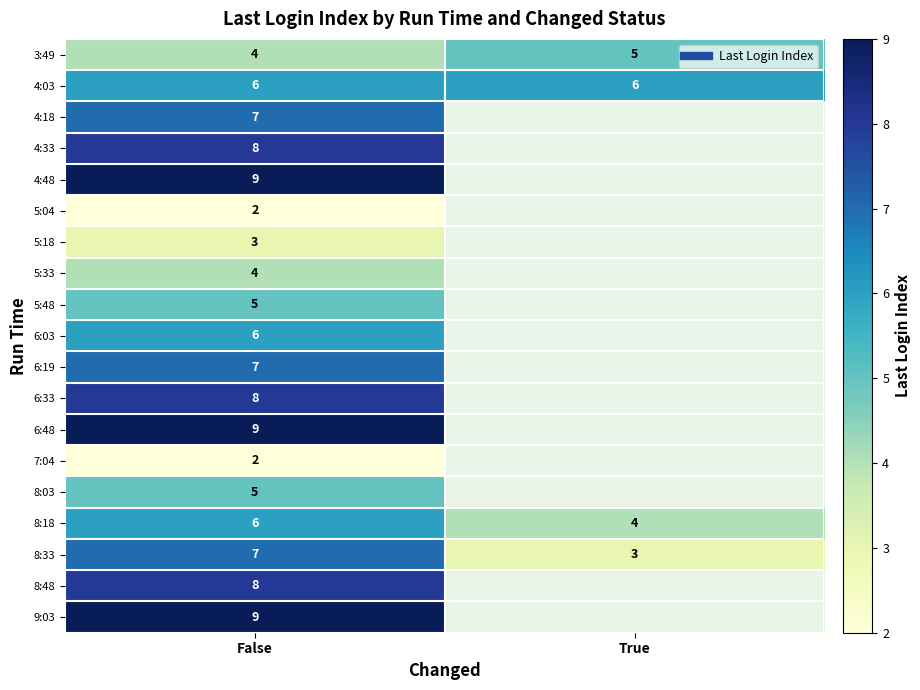

At which category is the sum across all series the highest?

False